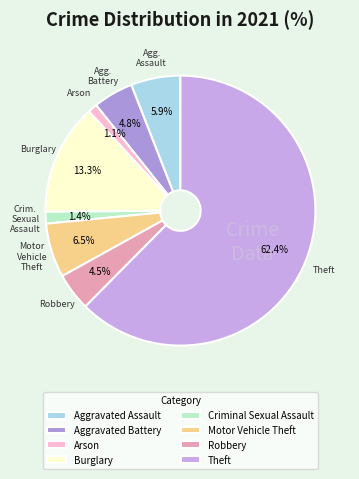

Which category accounts for the majority?

Theft